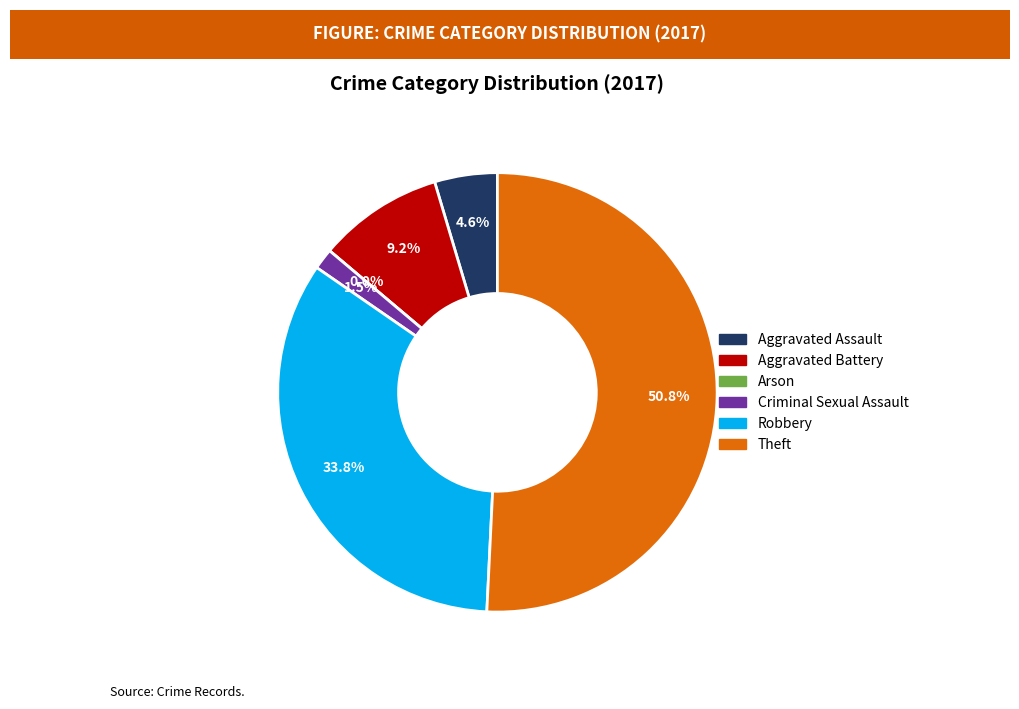

Approximately how many times larger is the value at Robbery compared to Criminal Sexual Assault?

22.0